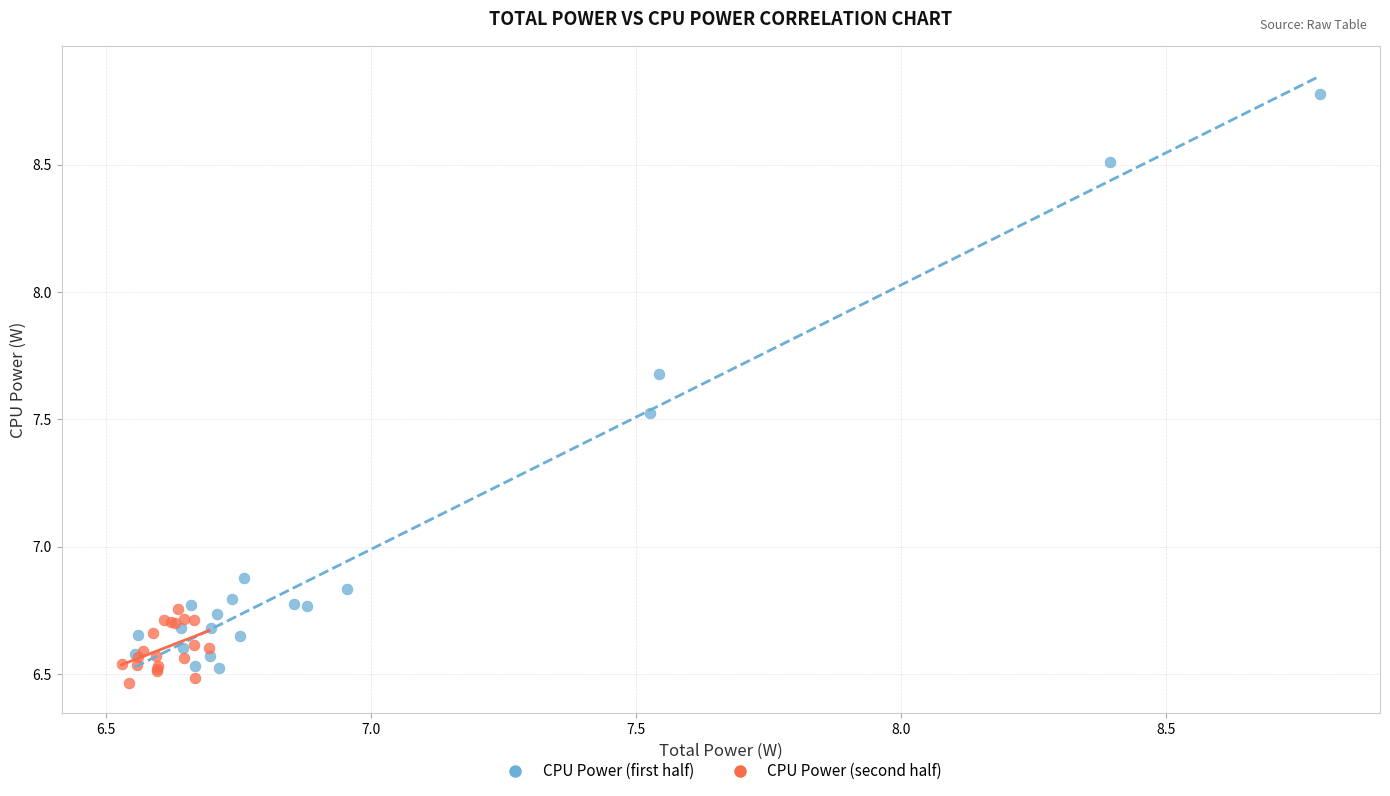

Which series contains the highest Y value?

CPU Power (first half)